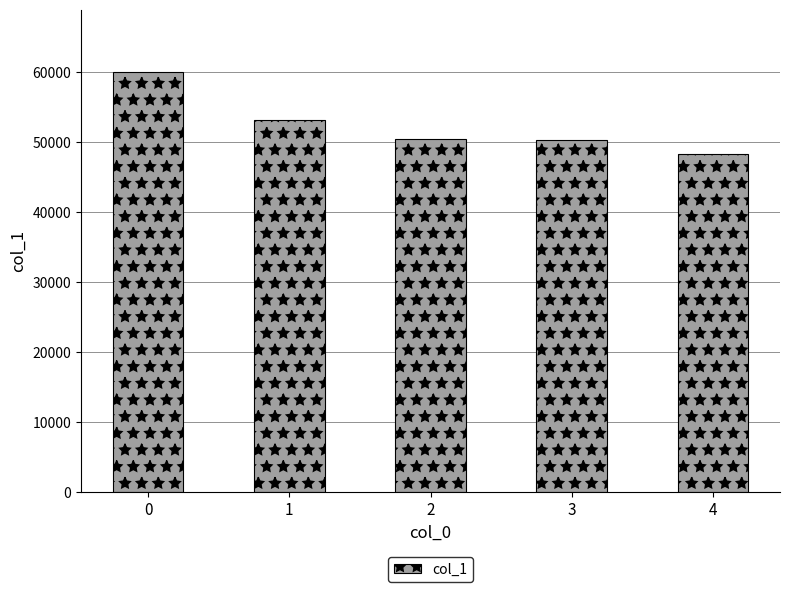

True or false: the data shows 50187 at 3.

True